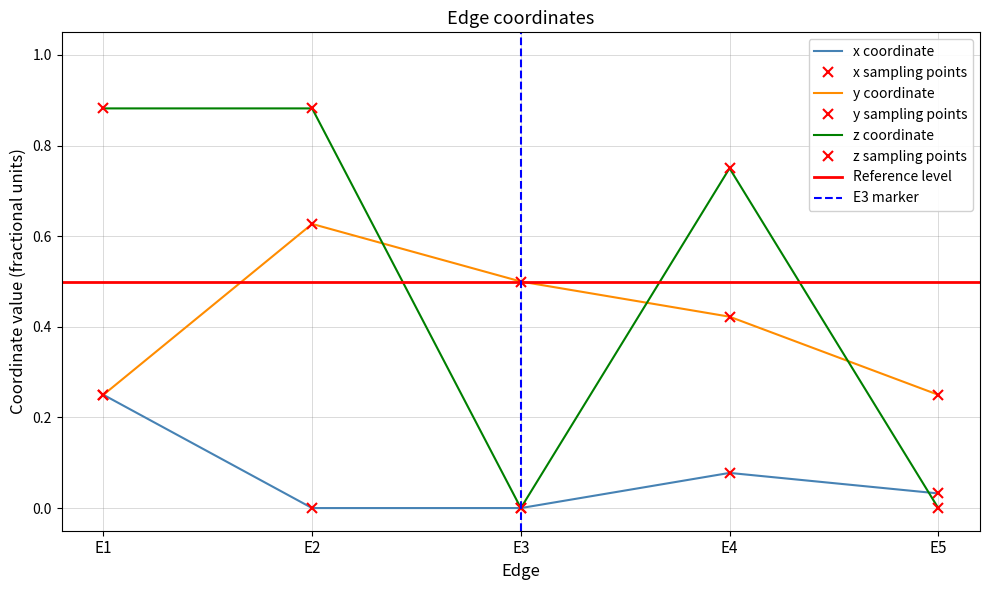

Which category has the highest value in the z series?

E1